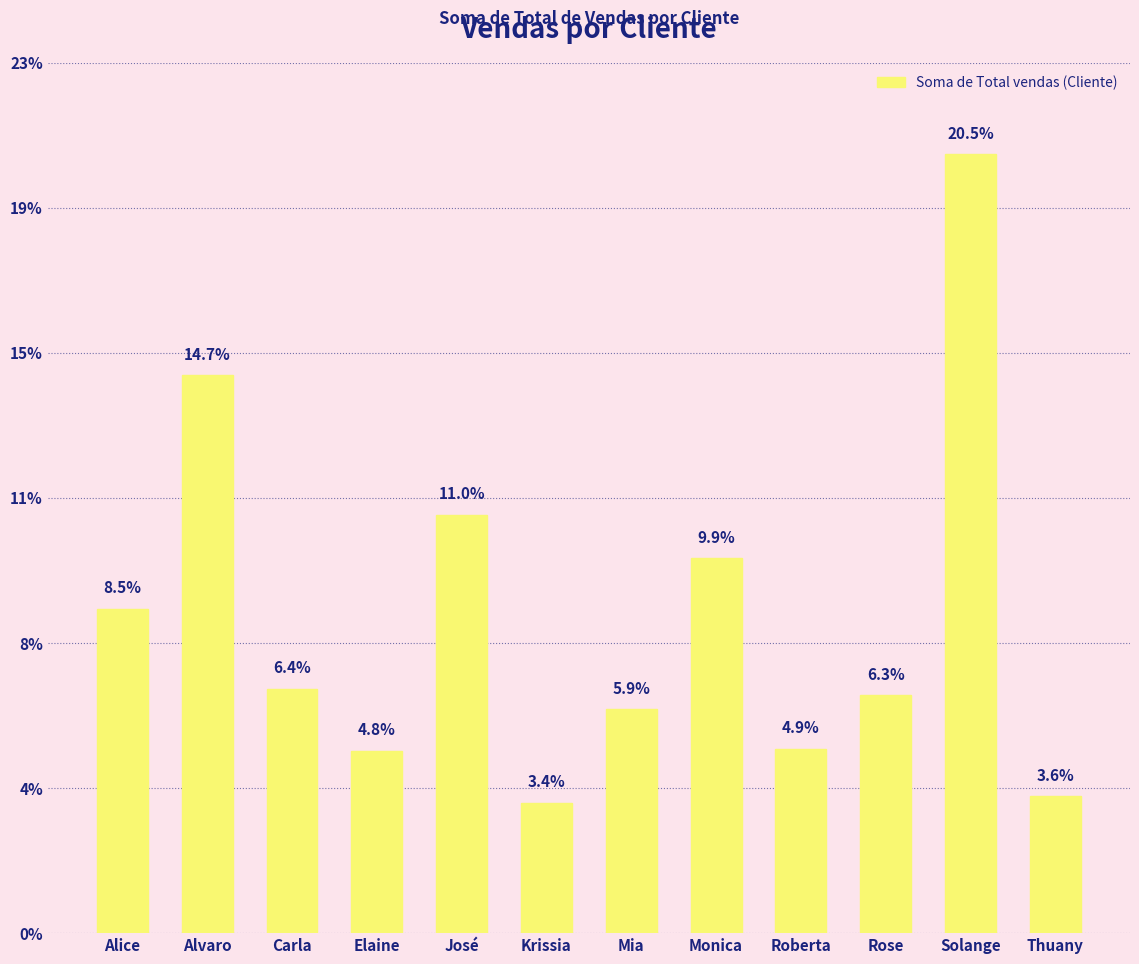

Which label corresponds to the largest value in the chart?

Solange